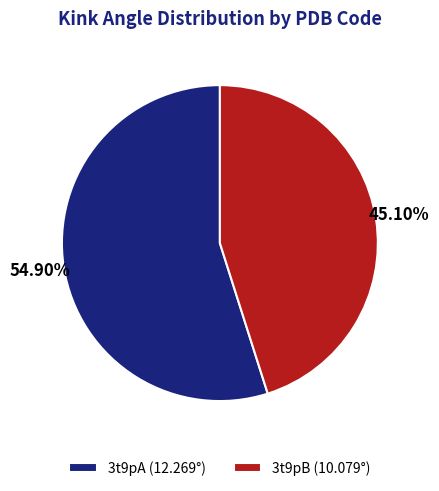

To the nearest percent, what is the difference between the largest and smallest slice percentages?

10%